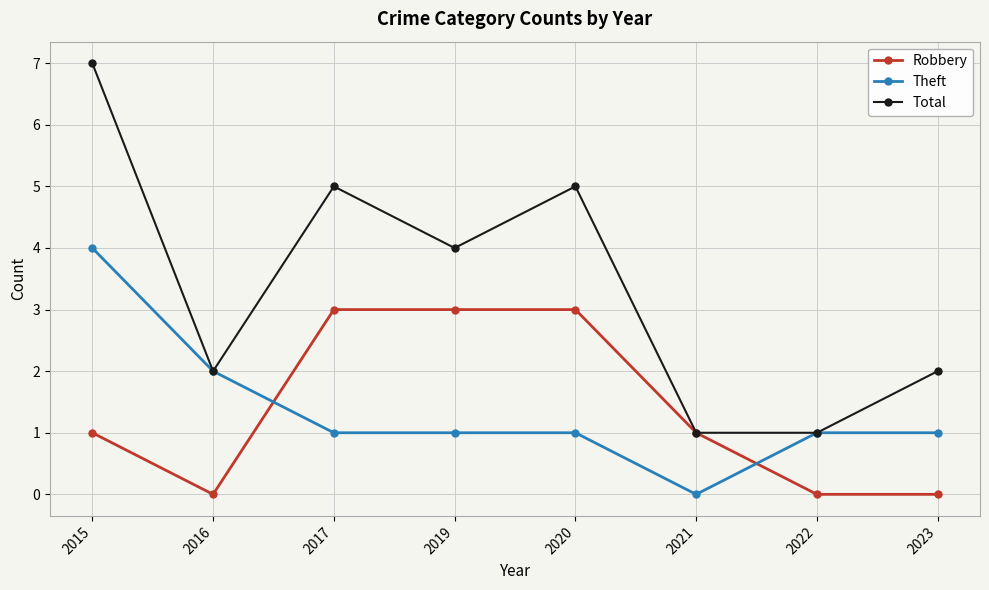

Is the value of Theft at 2017 greater than the value of Robbery at 2020?

No